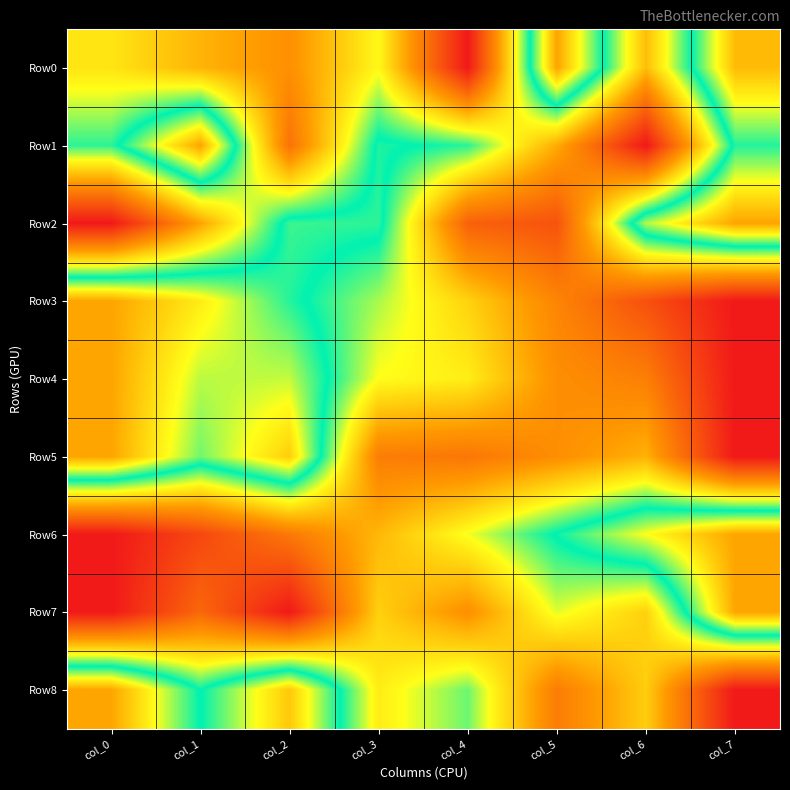

Between col_0 and col_3, which series saw the biggest shift?

Row2